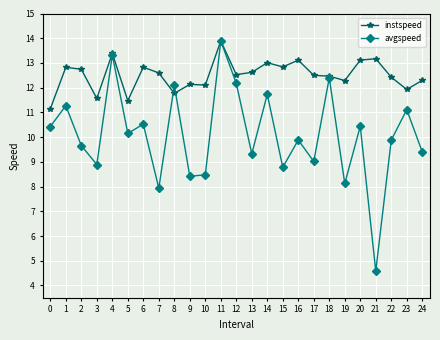

What is the value of the avgspeed point at the 3rd from the left?

9.7